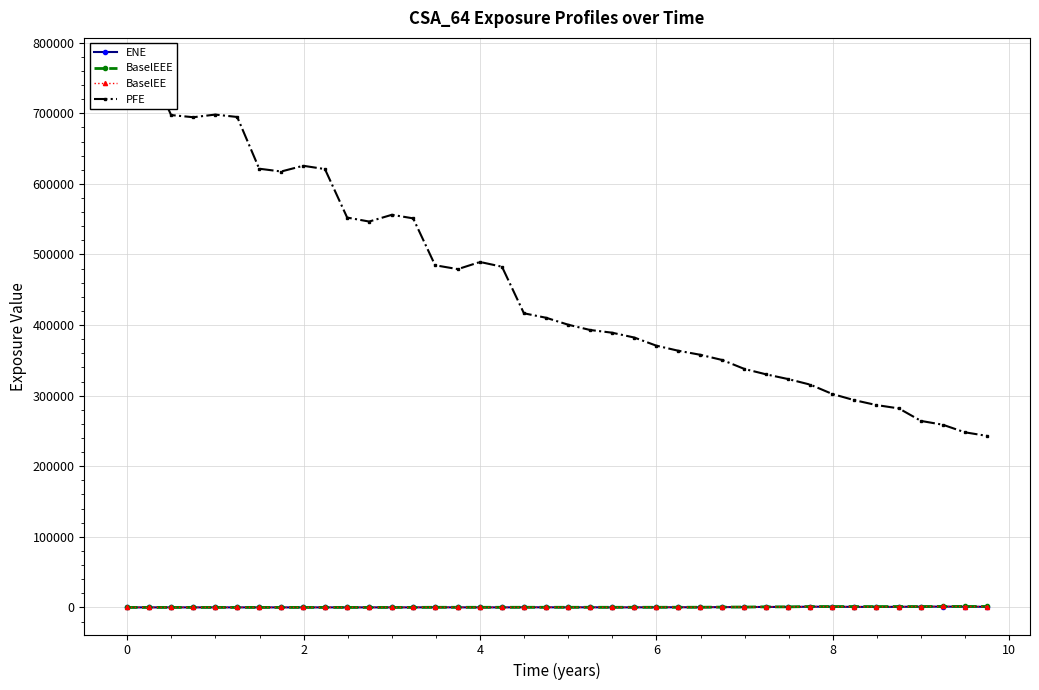

At how many categories does at least one series exceed 723270?

2